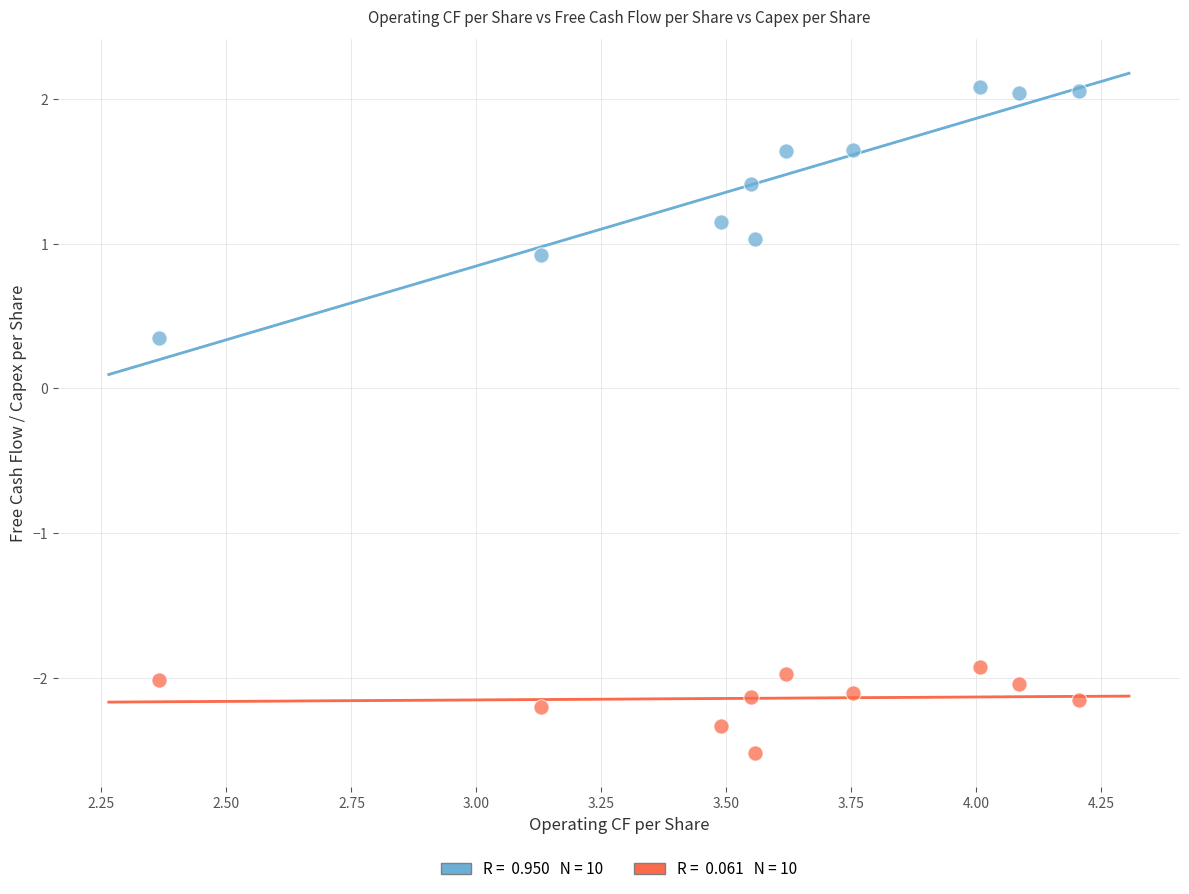

Across all series, what Y value is closest to 0?

0.3